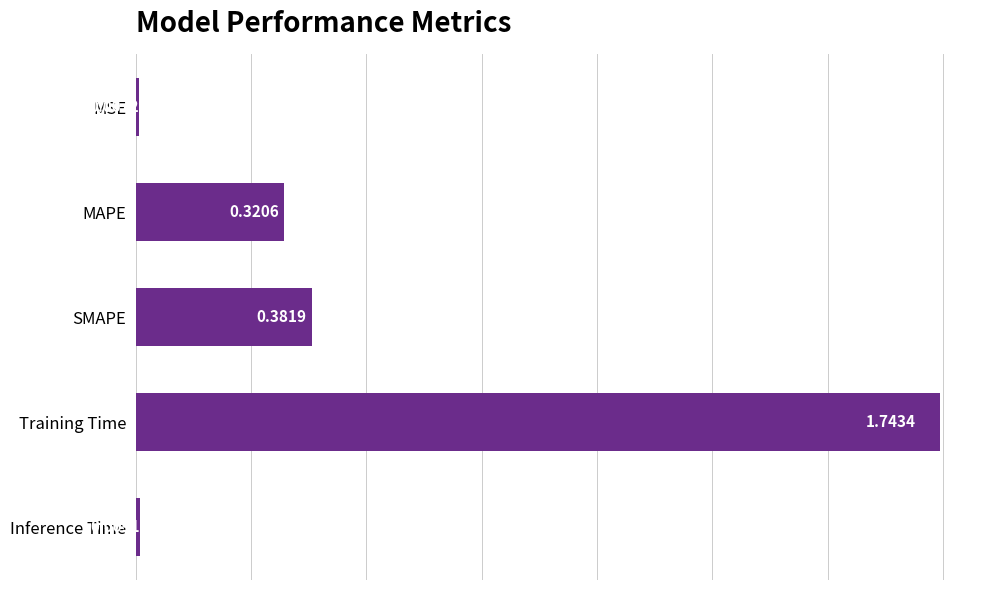

What is the sum of all values?

2.5